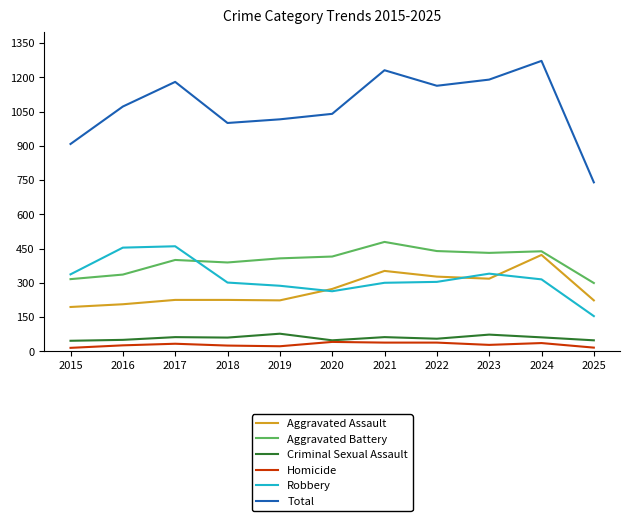

How many series are shown in this chart?

6